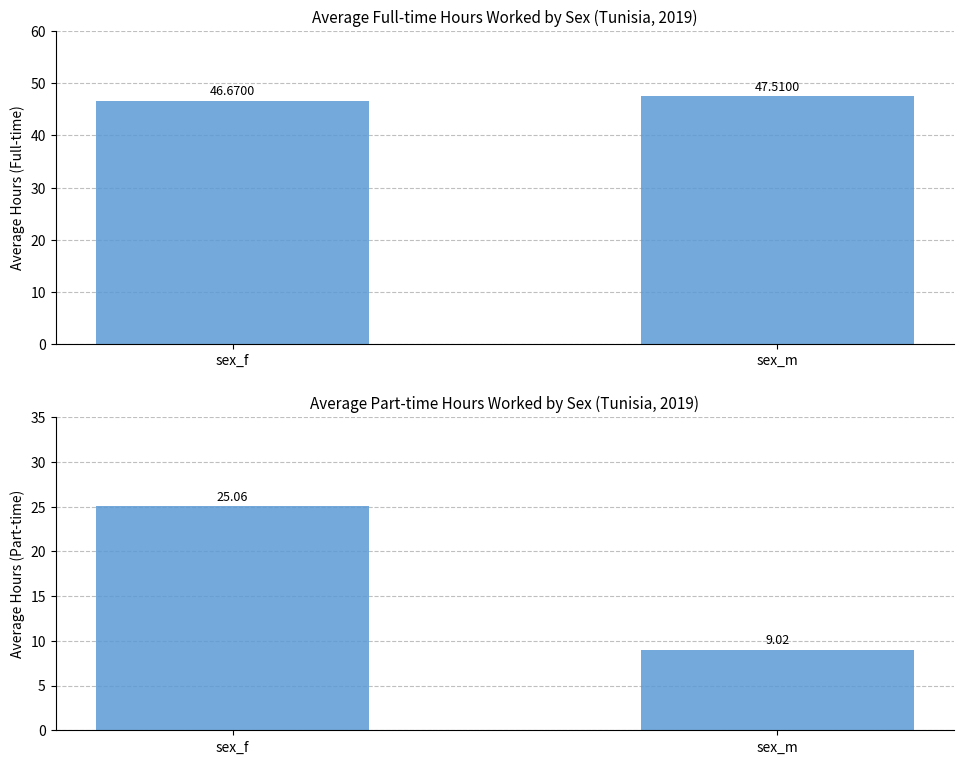

Is the value of job_time_part at sex_m greater than the value of job_time_full at sex_m?

No